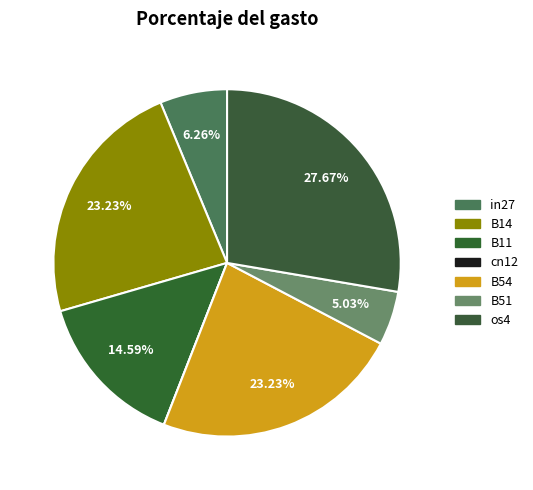

To the nearest percent, what percentage of the pie is in27?

6%